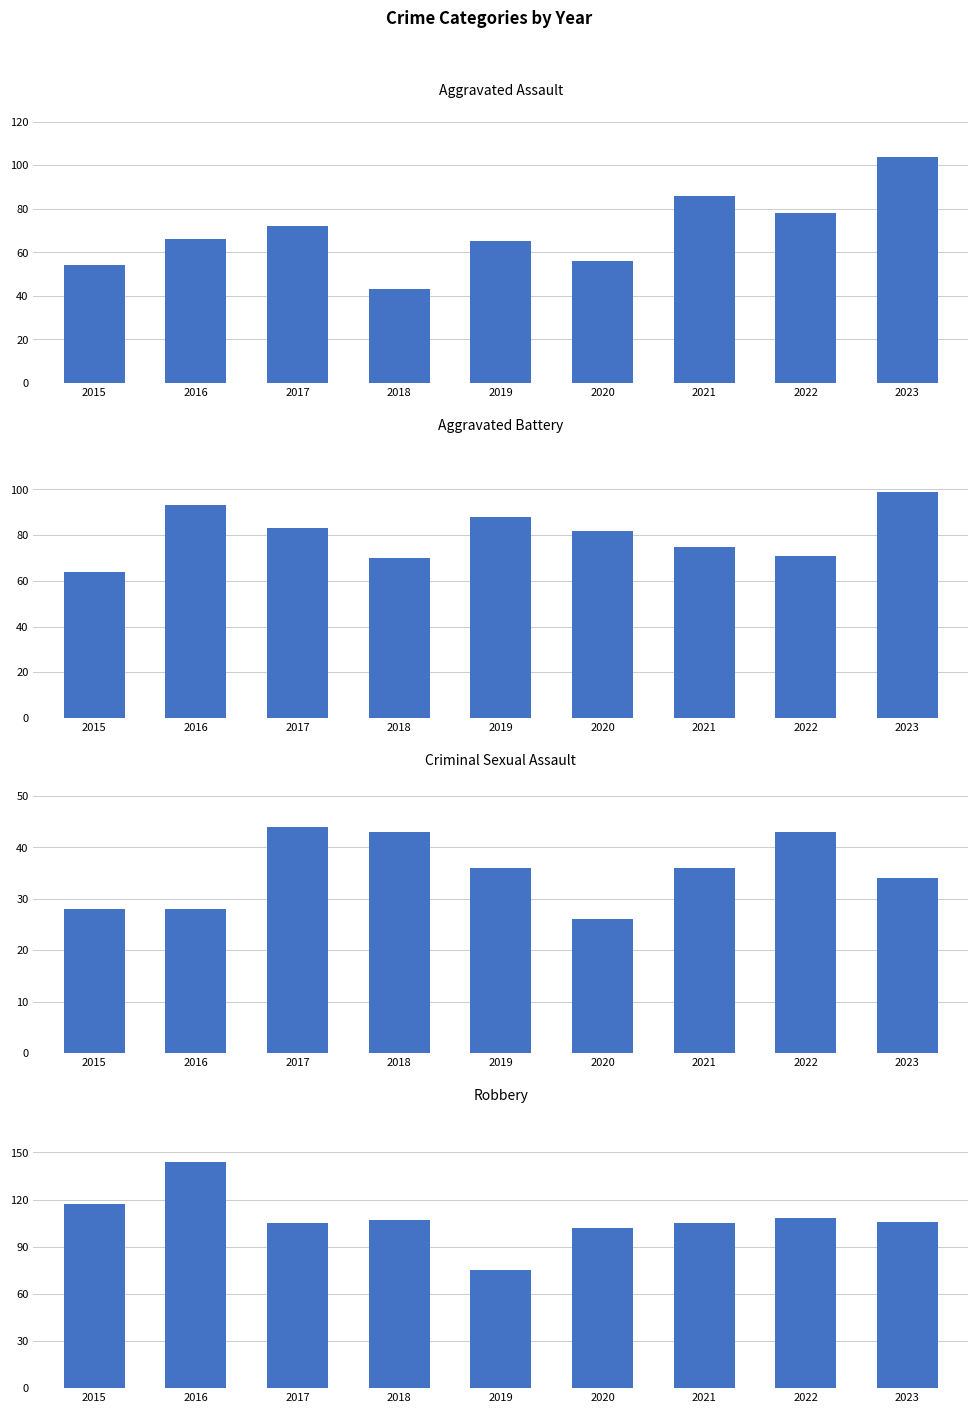

At which label is Robbery closest to 109?

2022